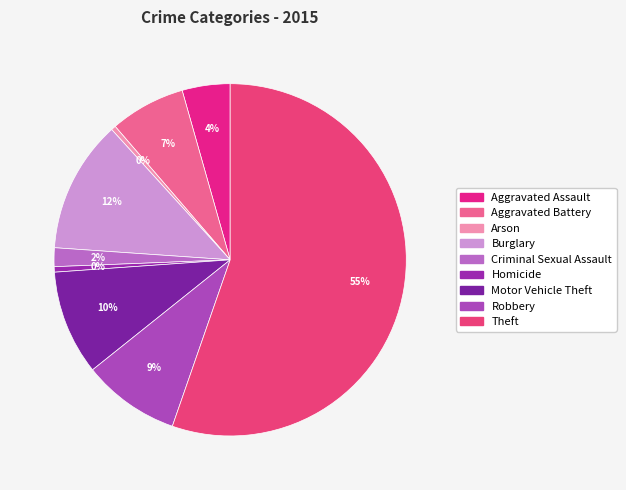

Do Theft and Aggravated Assault together represent more than half of the pie?

Yes